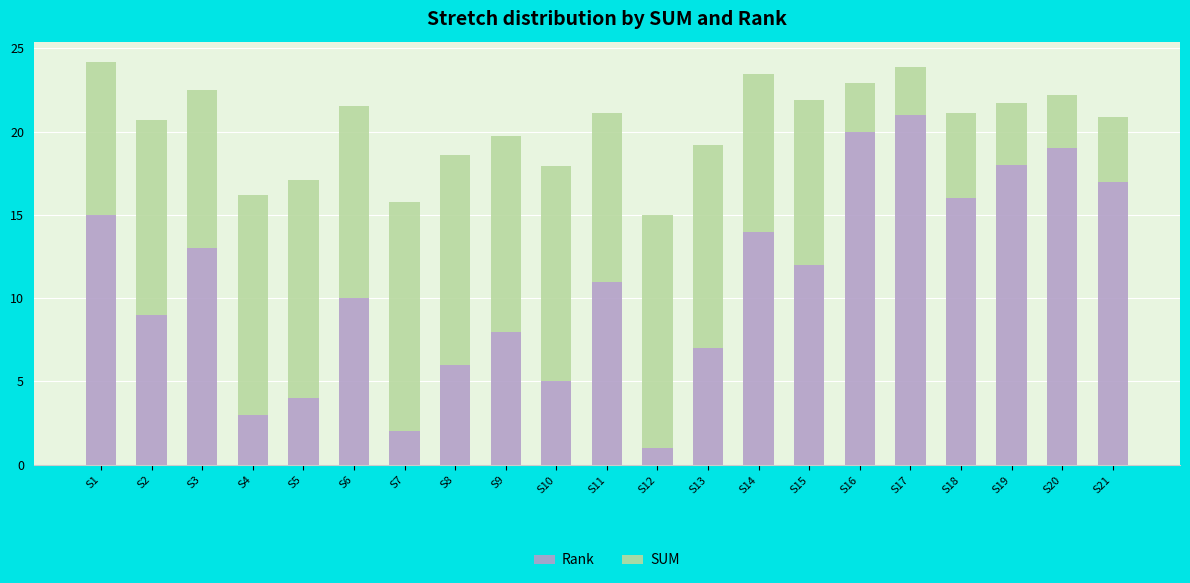

At which label does Rank reach its minimum?

S12